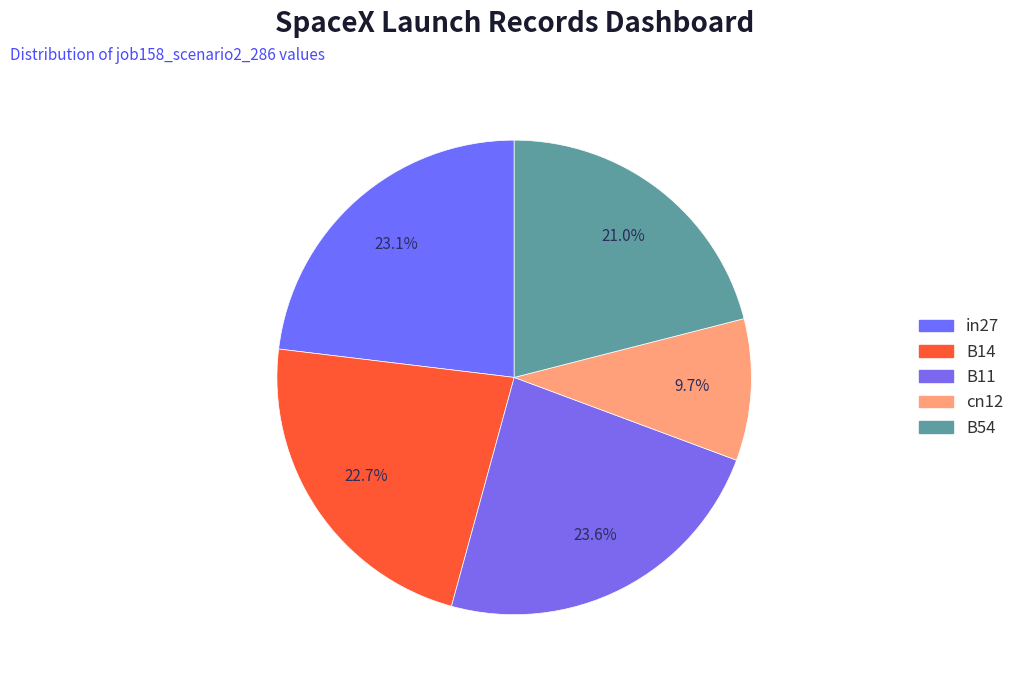

How much of the chart is everything except B11?

76.4%